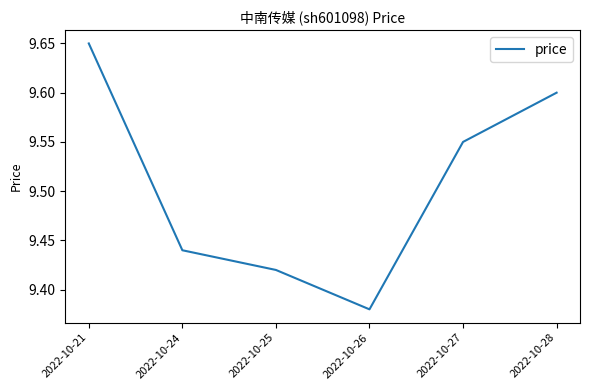

What is the sum of all values?

57.0